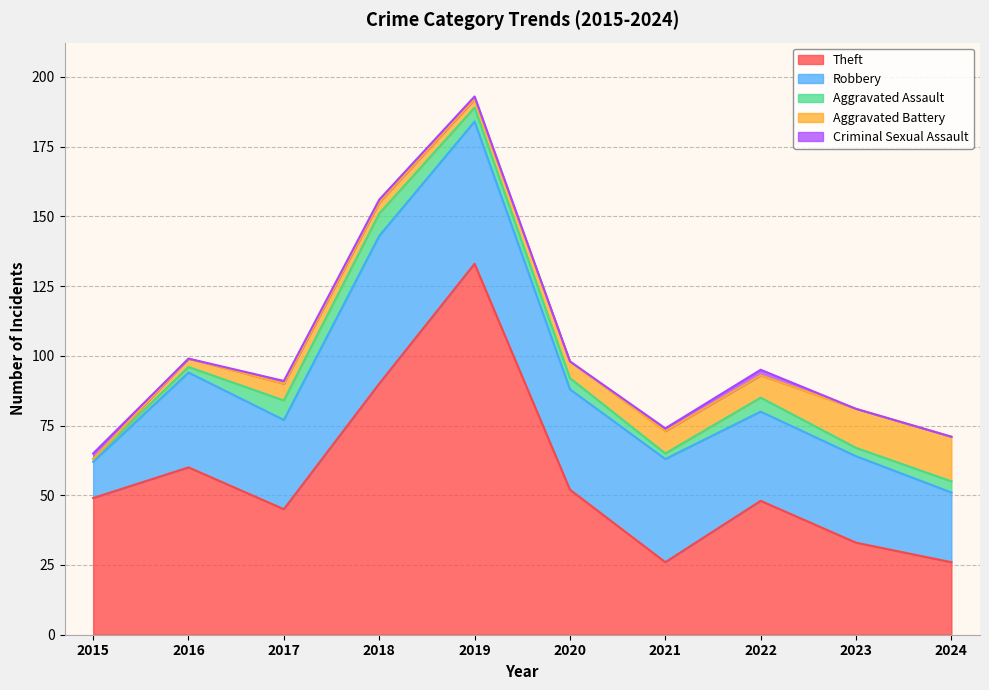

How many times do Aggravated Assault and Aggravated Battery cross each other?

3